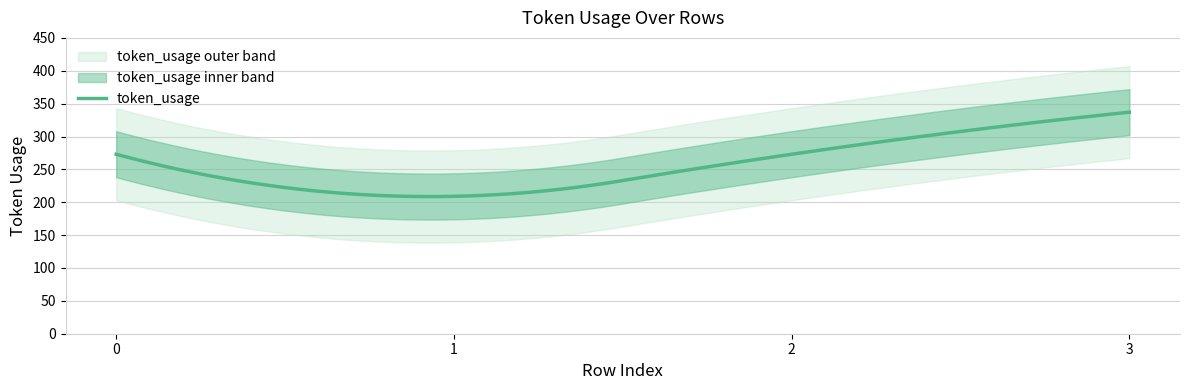

The chart shows a value of 273 at 0. True or false?

True